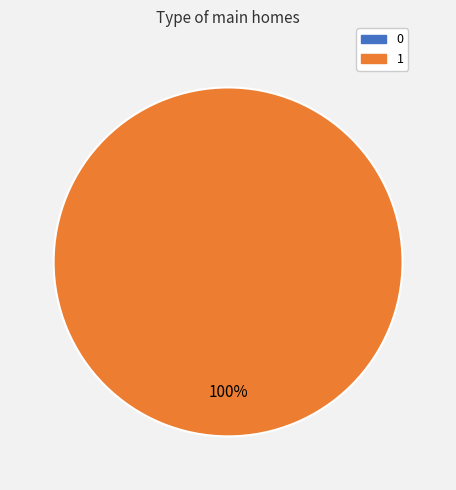

What is the change in value from 0 to 1?

+1